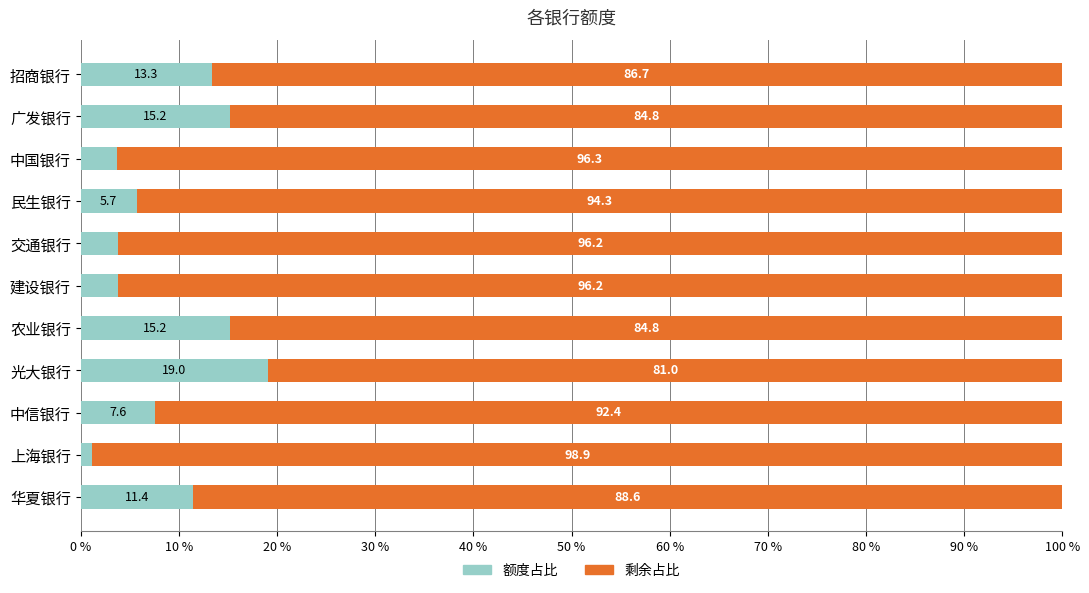

Is it true that 额度占比 equals 3.8 at 中信银行?

False